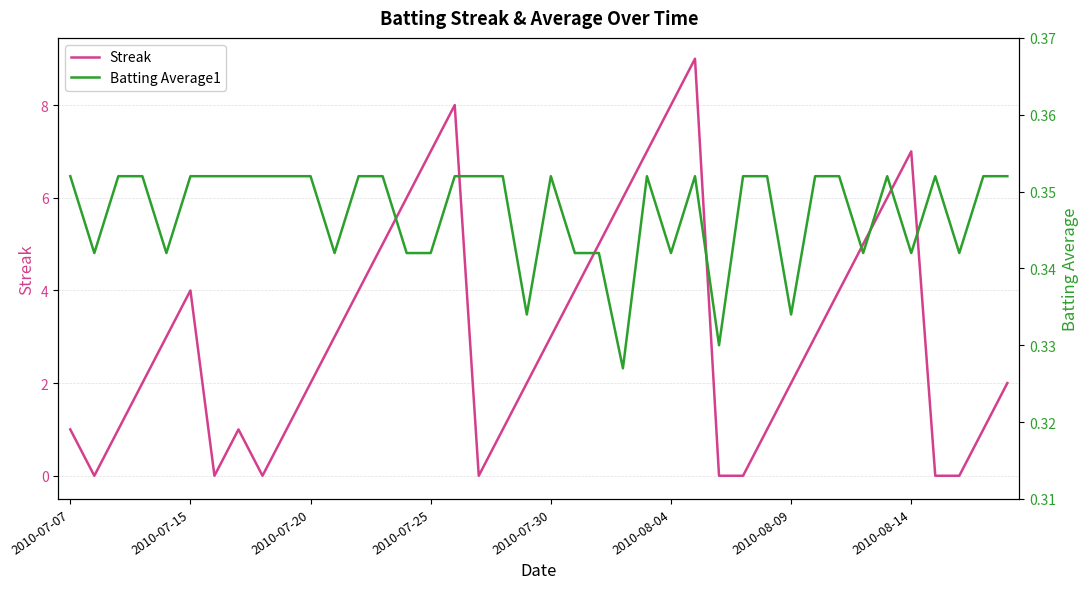

Count the Streak values in the range 1 to 5.

23